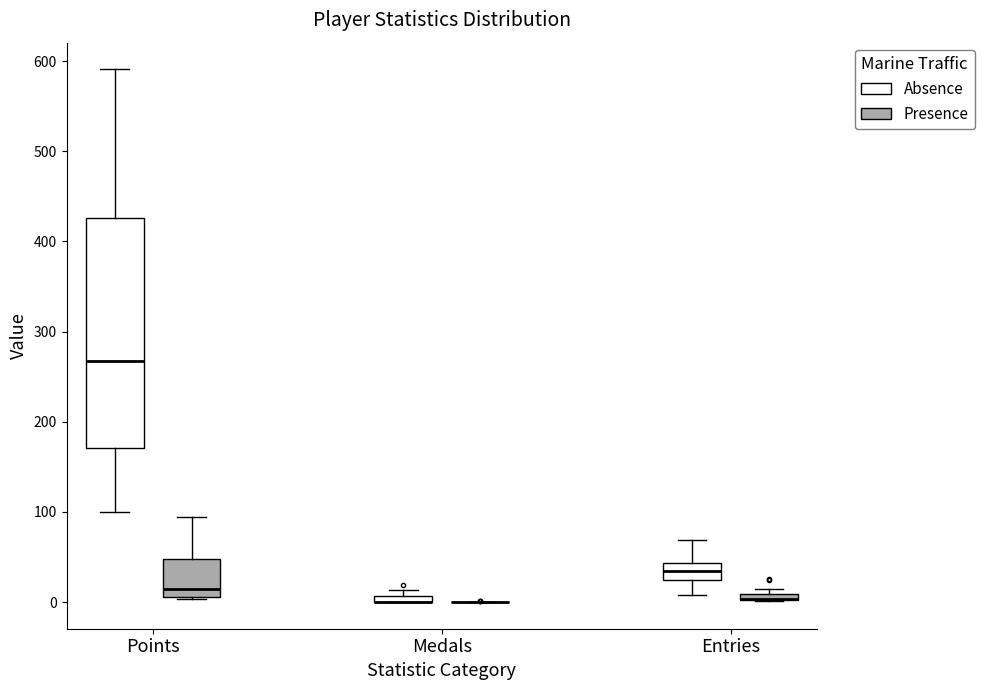

Comparing the boxes themselves (not the whiskers), which one is the tallest?

Points (Absence)